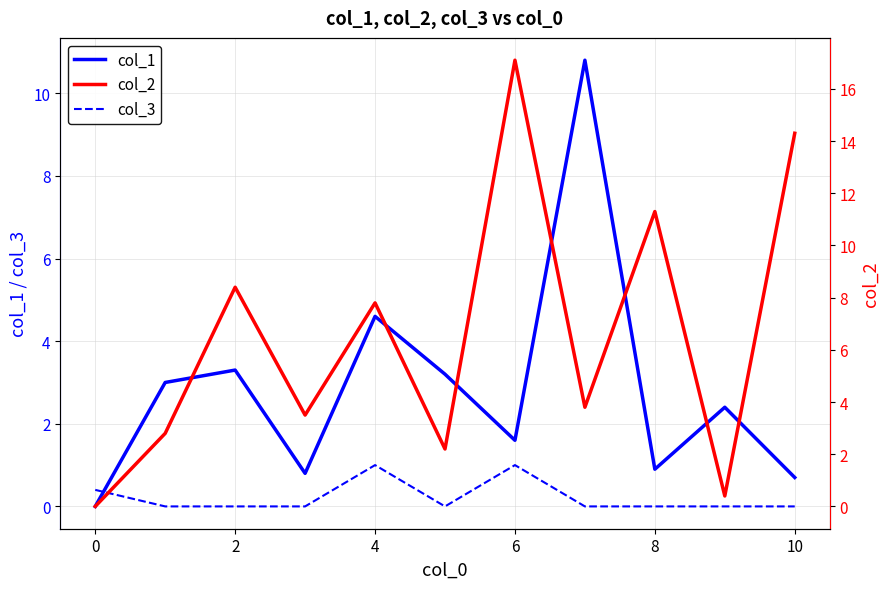

Between 8 and 9, which is larger?

9